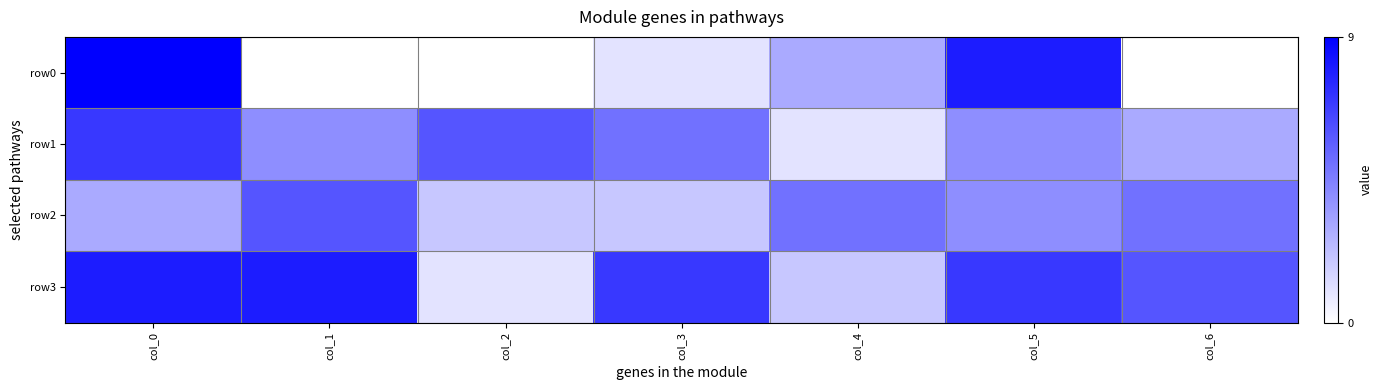

Which label corresponds to the smallest value in the chart?

col_1